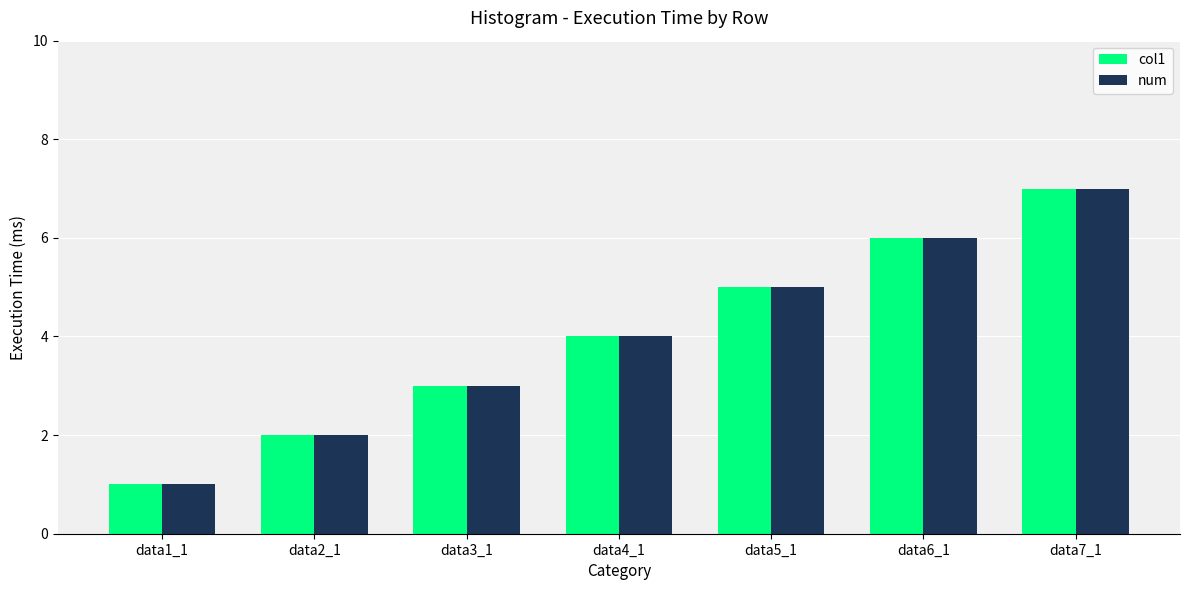

Rank the categories by num value from lowest to highest.

data1_1, data2_1, data3_1, data4_1, data5_1, data6_1, data7_1